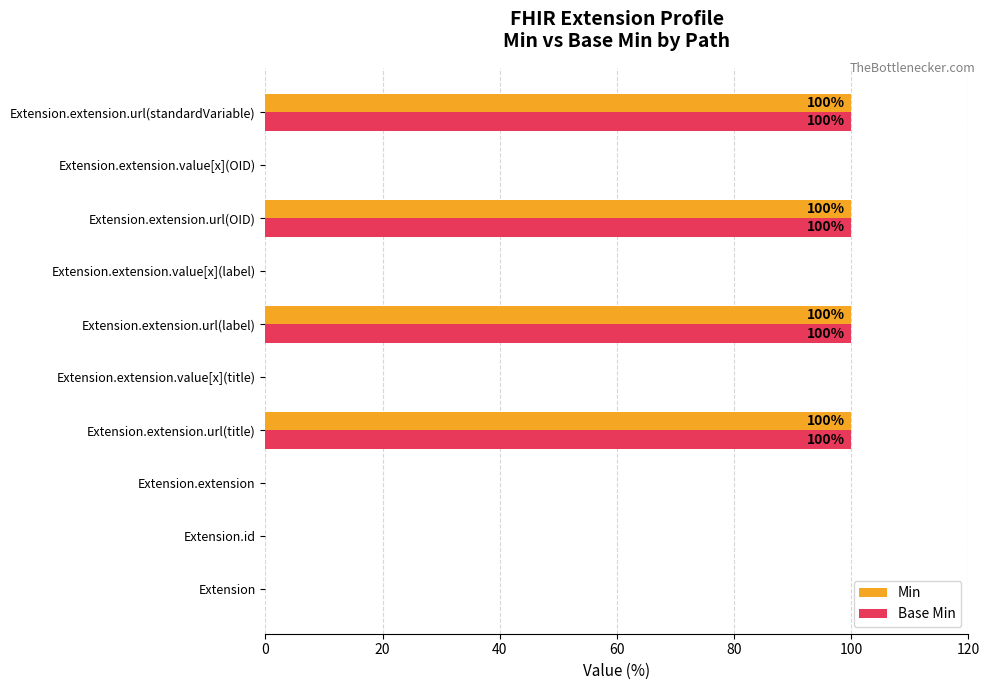

The Base Min series shows 36 at Extension.id. True or false?

False